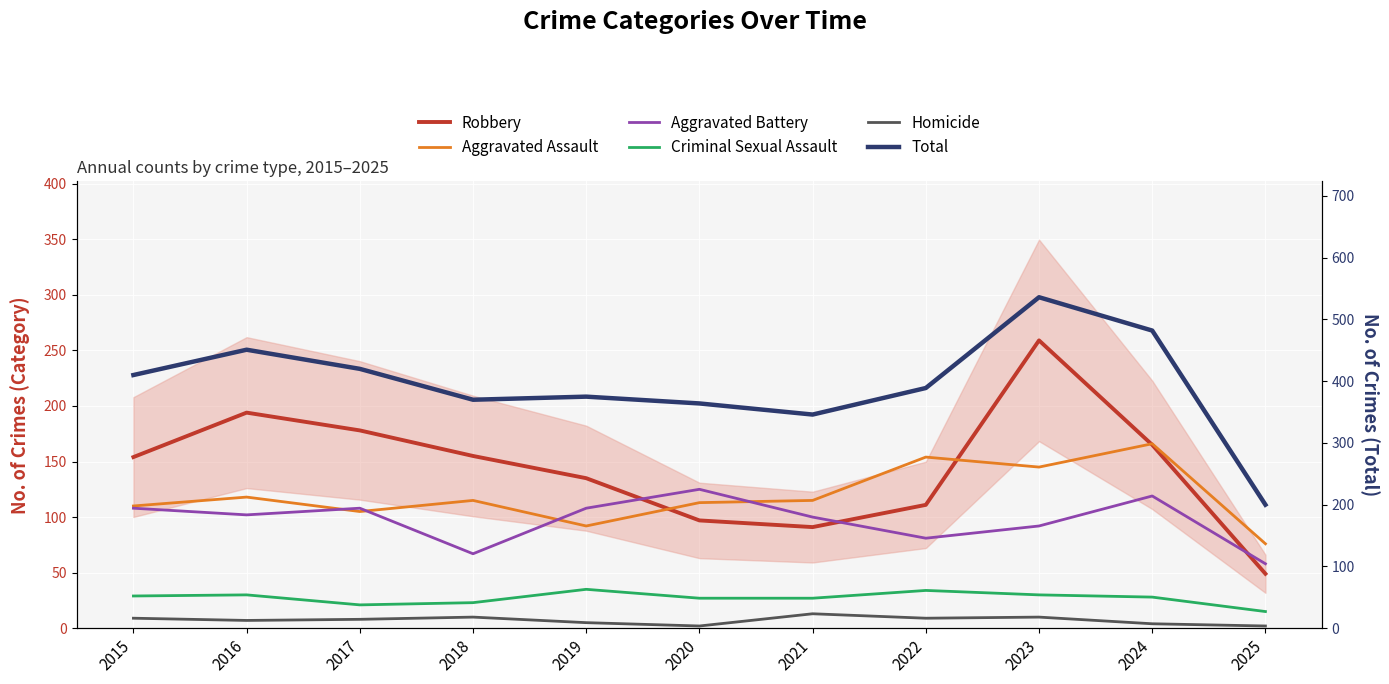

Read the Aggravated Assault value at 2017, to the nearest 10.

100